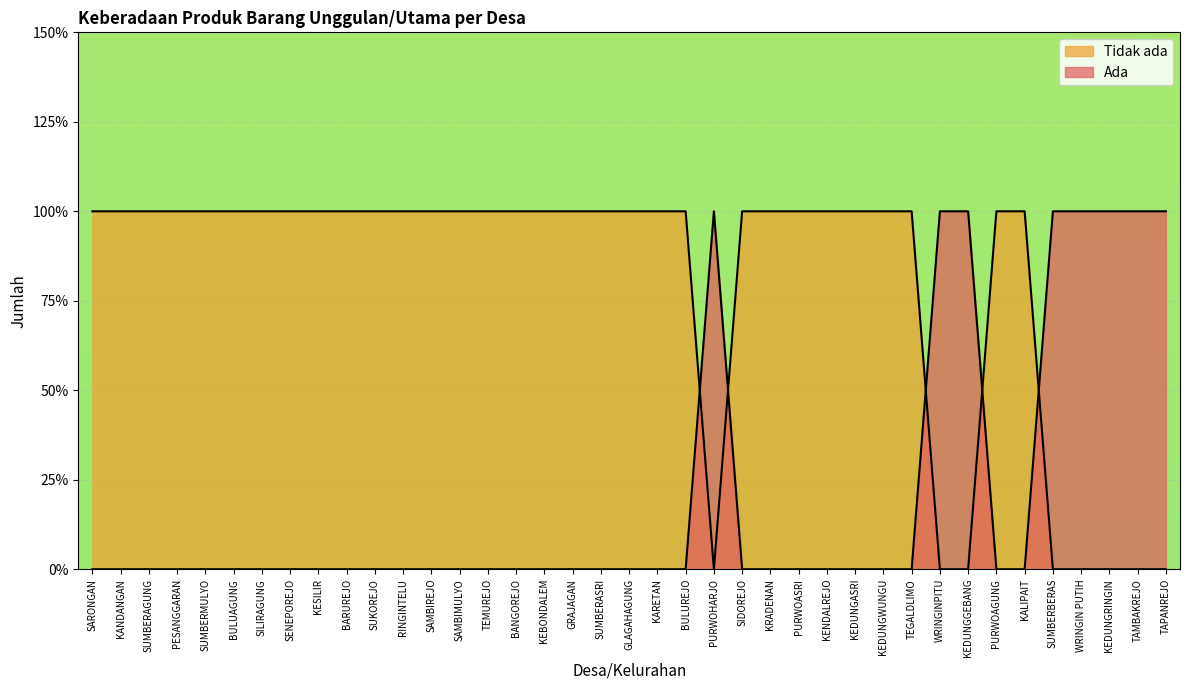

At how many categories does at least one series exceed 0?

39